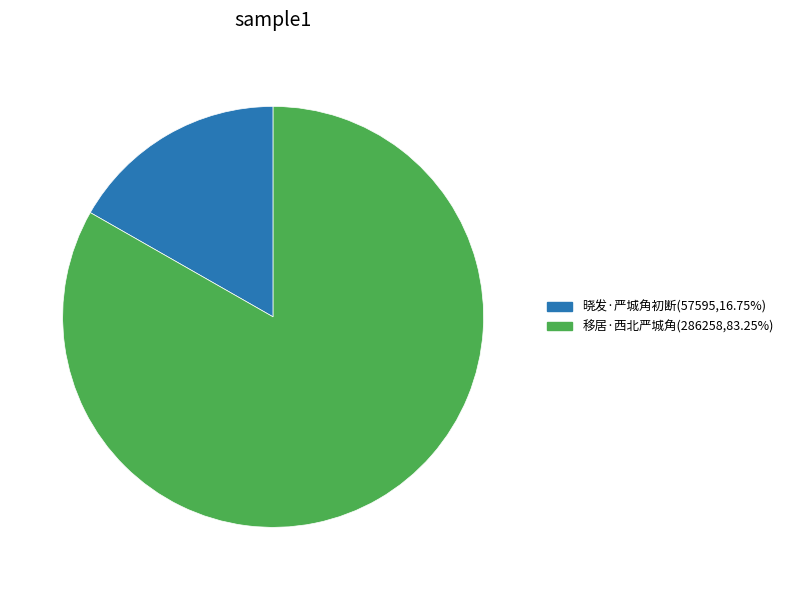

Does 移居·西北严城角 represent more than half of the total?

Yes